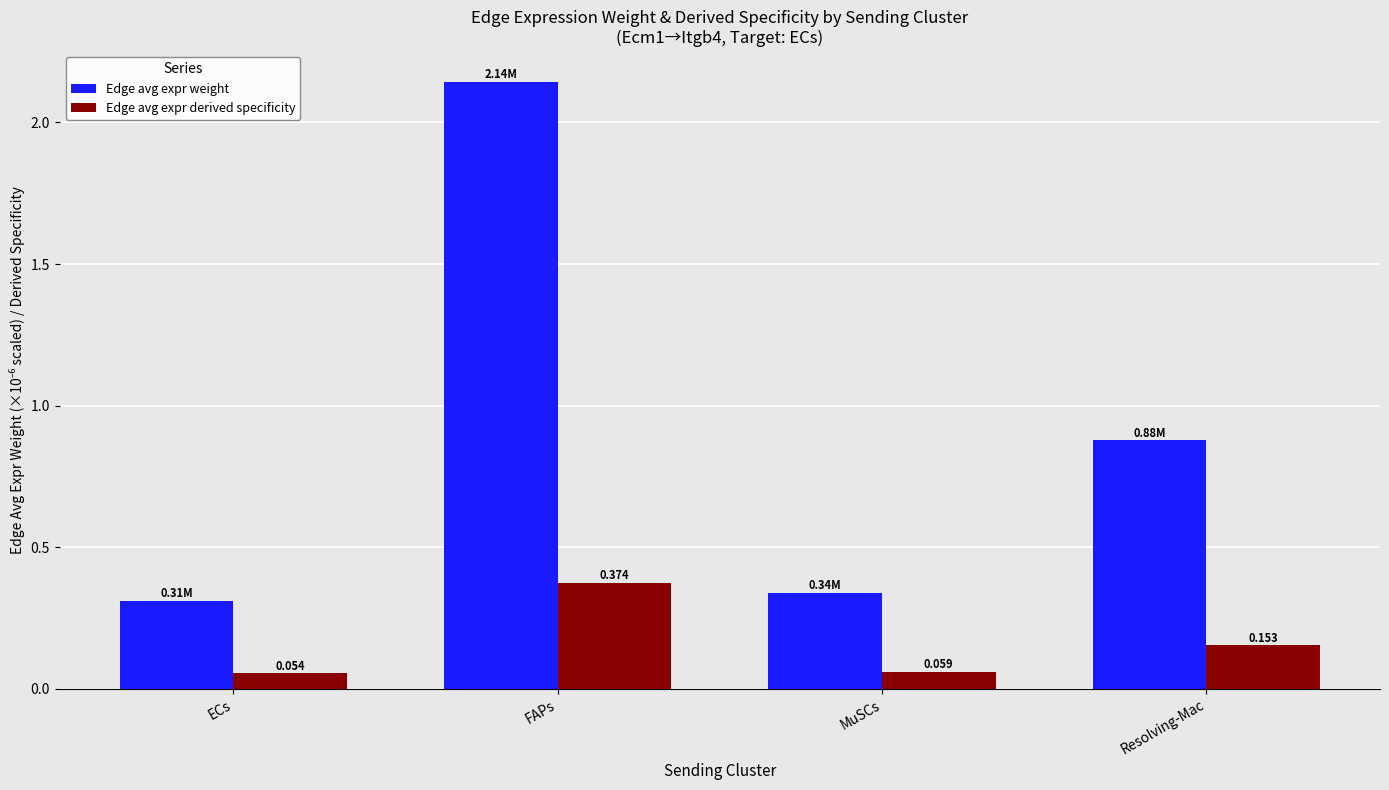

Does the chart contain any negative values?

No